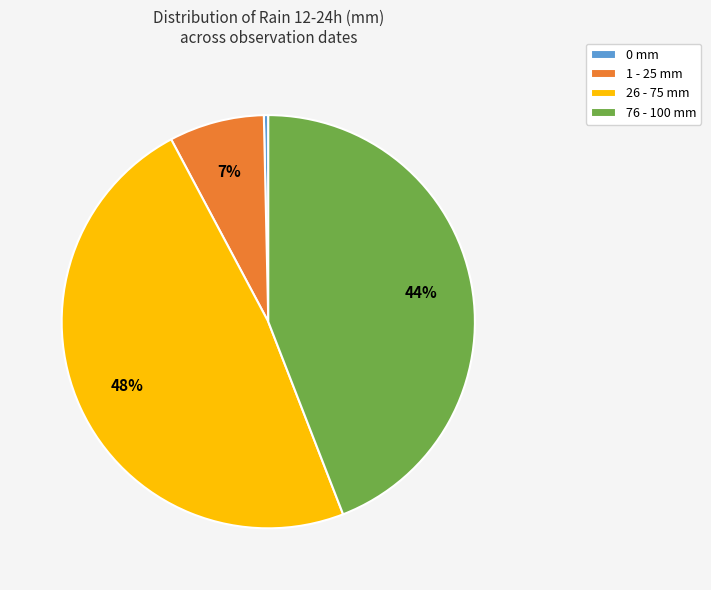

Which category has the biggest portion of the pie?

26 - 75 mm